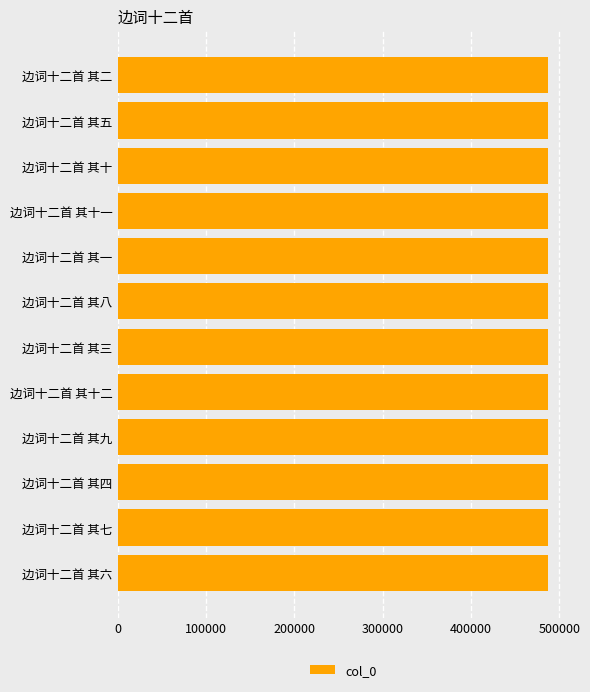

How many data points are less than 487399?

6